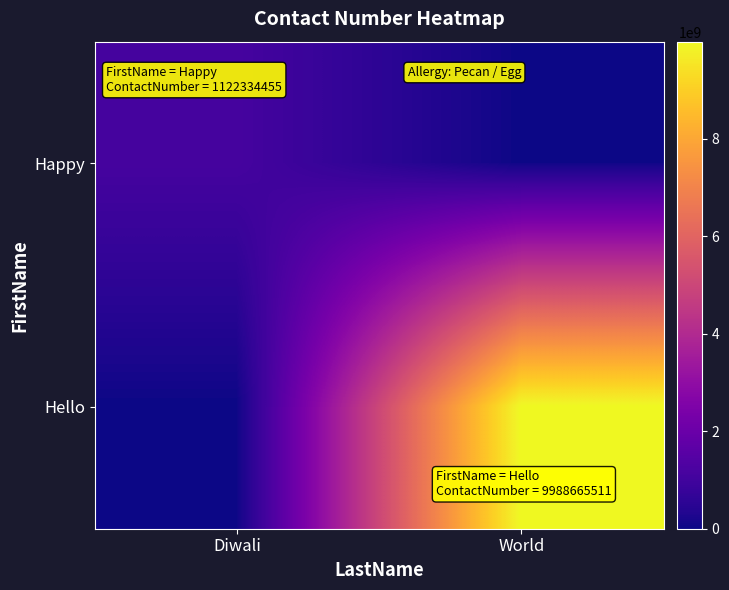

Between Diwali and World, which series saw the biggest shift?

Hello